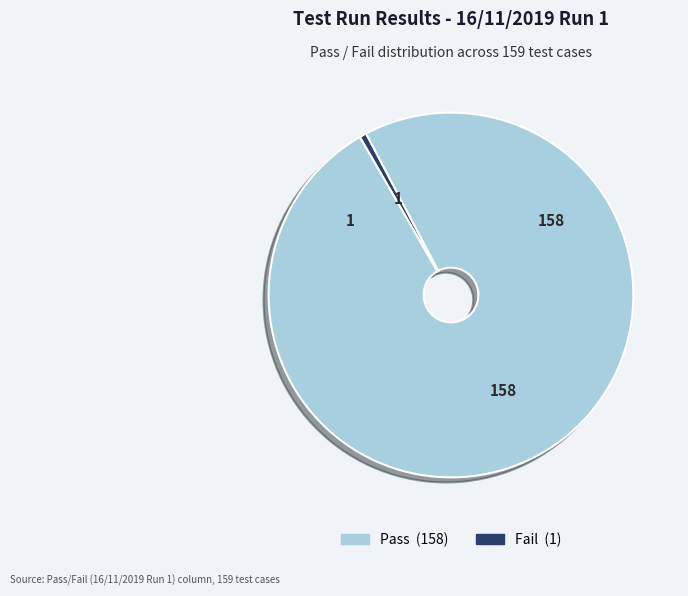

Is there a majority slice in this chart?

Yes